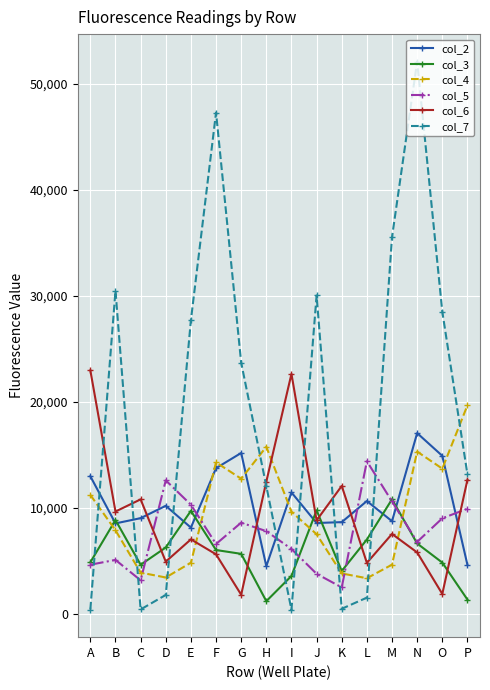

What are all the series names shown in the legend?

col_2, col_3, col_4, col_5, col_6, col_7